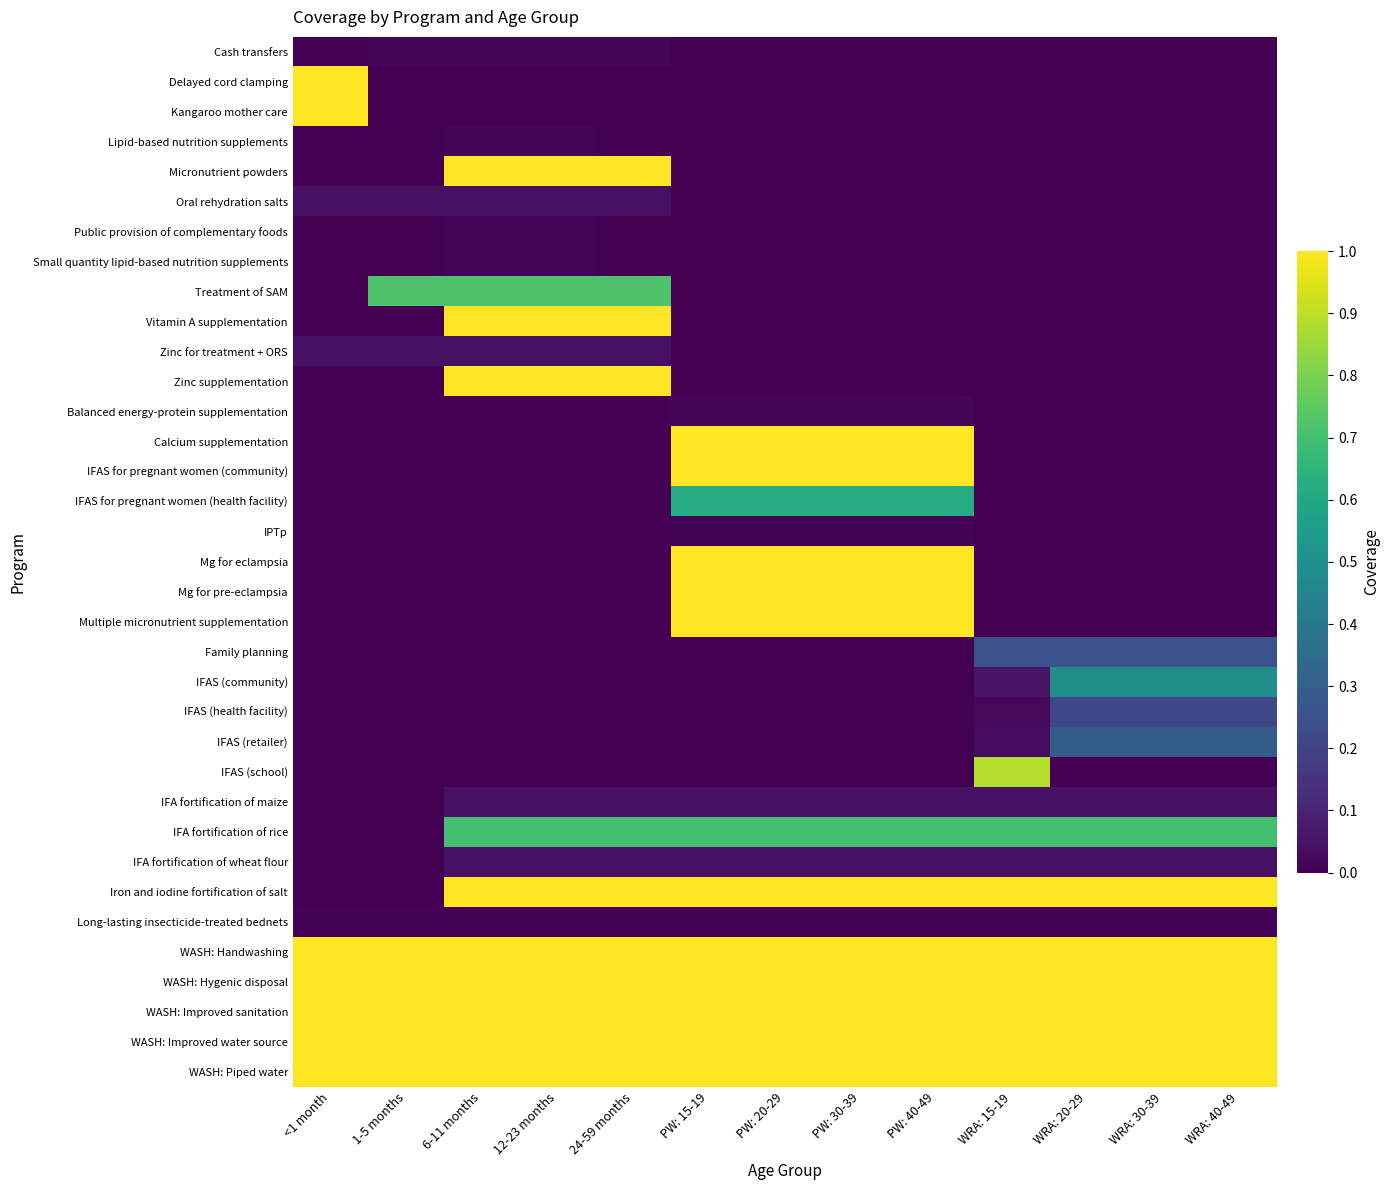

Reading left to right, what are all the values shown in this chart?

Cash transfers: <1 month=0.0	1-5 months=0.0	6-11 months=0.0	12-23 months=0.0	24-59 months=0.0	PW: 15-19=0.0	PW: 20-29=0.0	PW: 30-39=0.0	PW: 40-49=0.0	WRA: 15-19=0.0	WRA: 20-29=0.0	WRA: 30-39=0.0	WRA: 40-49=0.0
Delayed cord clamping: <1 month=1.0	1-5 months=0.0	6-11 months=0.0	12-23 months=0.0	24-59 months=0.0	PW: 15-19=0.0	PW: 20-29=0.0	PW: 30-39=0.0	PW: 40-49=0.0	WRA: 15-19=0.0	WRA: 20-29=0.0	WRA: 30-39=0.0	WRA: 40-49=0.0
Kangaroo mother care: <1 month=1.0	1-5 months=0.0	6-11 months=0.0	12-23 months=0.0	24-59 months=0.0	PW: 15-19=0.0	PW: 20-29=0.0	PW: 30-39=0.0	PW: 40-49=0.0	WRA: 15-19=0.0	WRA: 20-29=0.0	WRA: 30-39=0.0	WRA: 40-49=0.0
Lipid-based nutrition supplements: <1 month=0.0	1-5 months=0.0	6-11 months=0.0	12-23 months=0.0	24-59 months=0.0	PW: 15-19=0.0	PW: 20-29=0.0	PW: 30-39=0.0	PW: 40-49=0.0	WRA: 15-19=0.0	WRA: 20-29=0.0	WRA: 30-39=0.0	WRA: 40-49=0.0
Micronutrient powders: <1 month=0.0	1-5 months=0.0	6-11 months=1.0	12-23 months=1.0	24-59 months=1.0	PW: 15-19=0.0	PW: 20-29=0.0	PW: 30-39=0.0	PW: 40-49=0.0	WRA: 15-19=0.0	WRA: 20-29=0.0	WRA: 30-39=0.0	WRA: 40-49=0.0
Oral rehydration salts: <1 month=0.0	1-5 months=0.0	6-11 months=0.0	12-23 months=0.0	24-59 months=0.0	PW: 15-19=0.0	PW: 20-29=0.0	PW: 30-39=0.0	PW: 40-49=0.0	WRA: 15-19=0.0	WRA: 20-29=0.0	WRA: 30-39=0.0	WRA: 40-49=0.0
Public provision of complementary foods: <1 month=0.0	1-5 months=0.0	6-11 months=0.0	12-23 months=0.0	24-59 months=0.0	PW: 15-19=0.0	PW: 20-29=0.0	PW: 30-39=0.0	PW: 40-49=0.0	WRA: 15-19=0.0	WRA: 20-29=0.0	WRA: 30-39=0.0	WRA: 40-49=0.0
Small quantity lipid-based nutrition supplements: <1 month=0.0	1-5 months=0.0	6-11 months=0.0	12-23 months=0.0	24-59 months=0.0	PW: 15-19=0.0	PW: 20-29=0.0	PW: 30-39=0.0	PW: 40-49=0.0	WRA: 15-19=0.0	WRA: 20-29=0.0	WRA: 30-39=0.0	WRA: 40-49=0.0
Treatment of SAM: <1 month=0.0	1-5 months=0.7	6-11 months=0.7	12-23 months=0.7	24-59 months=0.7	PW: 15-19=0.0	PW: 20-29=0.0	PW: 30-39=0.0	PW: 40-49=0.0	WRA: 15-19=0.0	WRA: 20-29=0.0	WRA: 30-39=0.0	WRA: 40-49=0.0
Vitamin A supplementation: <1 month=0.0	1-5 months=0.0	6-11 months=1.0	12-23 months=1.0	24-59 months=1.0	PW: 15-19=0.0	PW: 20-29=0.0	PW: 30-39=0.0	PW: 40-49=0.0	WRA: 15-19=0.0	WRA: 20-29=0.0	WRA: 30-39=0.0	WRA: 40-49=0.0
Zinc for treatment + ORS: <1 month=0.0	1-5 months=0.0	6-11 months=0.0	12-23 months=0.0	24-59 months=0.0	PW: 15-19=0.0	PW: 20-29=0.0	PW: 30-39=0.0	PW: 40-49=0.0	WRA: 15-19=0.0	WRA: 20-29=0.0	WRA: 30-39=0.0	WRA: 40-49=0.0
Zinc supplementation: <1 month=0.0	1-5 months=0.0	6-11 months=1.0	12-23 months=1.0	24-59 months=1.0	PW: 15-19=0.0	PW: 20-29=0.0	PW: 30-39=0.0	PW: 40-49=0.0	WRA: 15-19=0.0	WRA: 20-29=0.0	WRA: 30-39=0.0	WRA: 40-49=0.0
Balanced energy-protein supplementation: <1 month=0.0	1-5 months=0.0	6-11 months=0.0	12-23 months=0.0	24-59 months=0.0	PW: 15-19=0.0	PW: 20-29=0.0	PW: 30-39=0.0	PW: 40-49=0.0	WRA: 15-19=0.0	WRA: 20-29=0.0	WRA: 30-39=0.0	WRA: 40-49=0.0
Calcium supplementation: <1 month=0.0	1-5 months=0.0	6-11 months=0.0	12-23 months=0.0	24-59 months=0.0	PW: 15-19=1.0	PW: 20-29=1.0	PW: 30-39=1.0	PW: 40-49=1.0	WRA: 15-19=0.0	WRA: 20-29=0.0	WRA: 30-39=0.0	WRA: 40-49=0.0
IFAS for pregnant women (community): <1 month=0.0	1-5 months=0.0	6-11 months=0.0	12-23 months=0.0	24-59 months=0.0	PW: 15-19=1.0	PW: 20-29=1.0	PW: 30-39=1.0	PW: 40-49=1.0	WRA: 15-19=0.0	WRA: 20-29=0.0	WRA: 30-39=0.0	WRA: 40-49=0.0
IFAS for pregnant women (health facility): <1 month=0.0	1-5 months=0.0	6-11 months=0.0	12-23 months=0.0	24-59 months=0.0	PW: 15-19=0.6	PW: 20-29=0.6	PW: 30-39=0.6	PW: 40-49=0.6	WRA: 15-19=0.0	WRA: 20-29=0.0	WRA: 30-39=0.0	WRA: 40-49=0.0
IPTp: <1 month=0.0	1-5 months=0.0	6-11 months=0.0	12-23 months=0.0	24-59 months=0.0	PW: 15-19=0.0	PW: 20-29=0.0	PW: 30-39=0.0	PW: 40-49=0.0	WRA: 15-19=0.0	WRA: 20-29=0.0	WRA: 30-39=0.0	WRA: 40-49=0.0
Mg for eclampsia: <1 month=0.0	1-5 months=0.0	6-11 months=0.0	12-23 months=0.0	24-59 months=0.0	PW: 15-19=1.0	PW: 20-29=1.0	PW: 30-39=1.0	PW: 40-49=1.0	WRA: 15-19=0.0	WRA: 20-29=0.0	WRA: 30-39=0.0	WRA: 40-49=0.0
Mg for pre-eclampsia: <1 month=0.0	1-5 months=0.0	6-11 months=0.0	12-23 months=0.0	24-59 months=0.0	PW: 15-19=1.0	PW: 20-29=1.0	PW: 30-39=1.0	PW: 40-49=1.0	WRA: 15-19=0.0	WRA: 20-29=0.0	WRA: 30-39=0.0	WRA: 40-49=0.0
Multiple micronutrient supplementation: <1 month=0.0	1-5 months=0.0	6-11 months=0.0	12-23 months=0.0	24-59 months=0.0	PW: 15-19=1.0	PW: 20-29=1.0	PW: 30-39=1.0	PW: 40-49=1.0	WRA: 15-19=0.0	WRA: 20-29=0.0	WRA: 30-39=0.0	WRA: 40-49=0.0
Family planning: <1 month=0.0	1-5 months=0.0	6-11 months=0.0	12-23 months=0.0	24-59 months=0.0	PW: 15-19=0.0	PW: 20-29=0.0	PW: 30-39=0.0	PW: 40-49=0.0	WRA: 15-19=0.2	WRA: 20-29=0.2	WRA: 30-39=0.2	WRA: 40-49=0.2
IFAS (community): <1 month=0.0	1-5 months=0.0	6-11 months=0.0	12-23 months=0.0	24-59 months=0.0	PW: 15-19=0.0	PW: 20-29=0.0	PW: 30-39=0.0	PW: 40-49=0.0	WRA: 15-19=0.1	WRA: 20-29=0.5	WRA: 30-39=0.5	WRA: 40-49=0.5
IFAS (health facility): <1 month=0.0	1-5 months=0.0	6-11 months=0.0	12-23 months=0.0	24-59 months=0.0	PW: 15-19=0.0	PW: 20-29=0.0	PW: 30-39=0.0	PW: 40-49=0.0	WRA: 15-19=0.0	WRA: 20-29=0.2	WRA: 30-39=0.2	WRA: 40-49=0.2
IFAS (retailer): <1 month=0.0	1-5 months=0.0	6-11 months=0.0	12-23 months=0.0	24-59 months=0.0	PW: 15-19=0.0	PW: 20-29=0.0	PW: 30-39=0.0	PW: 40-49=0.0	WRA: 15-19=0.0	WRA: 20-29=0.3	WRA: 30-39=0.3	WRA: 40-49=0.3
IFAS (school): <1 month=0.0	1-5 months=0.0	6-11 months=0.0	12-23 months=0.0	24-59 months=0.0	PW: 15-19=0.0	PW: 20-29=0.0	PW: 30-39=0.0	PW: 40-49=0.0	WRA: 15-19=0.9	WRA: 20-29=0.0	WRA: 30-39=0.0	WRA: 40-49=0.0
IFA fortification of maize: <1 month=0.0	1-5 months=0.0	6-11 months=0.1	12-23 months=0.1	24-59 months=0.1	PW: 15-19=0.1	PW: 20-29=0.1	PW: 30-39=0.1	PW: 40-49=0.1	WRA: 15-19=0.1	WRA: 20-29=0.1	WRA: 30-39=0.1	WRA: 40-49=0.1
IFA fortification of rice: <1 month=0.0	1-5 months=0.0	6-11 months=0.7	12-23 months=0.7	24-59 months=0.7	PW: 15-19=0.7	PW: 20-29=0.7	PW: 30-39=0.7	PW: 40-49=0.7	WRA: 15-19=0.7	WRA: 20-29=0.7	WRA: 30-39=0.7	WRA: 40-49=0.7
IFA fortification of wheat flour: <1 month=0.0	1-5 months=0.0	6-11 months=0.1	12-23 months=0.1	24-59 months=0.1	PW: 15-19=0.1	PW: 20-29=0.1	PW: 30-39=0.1	PW: 40-49=0.1	WRA: 15-19=0.1	WRA: 20-29=0.1	WRA: 30-39=0.1	WRA: 40-49=0.1
Iron and iodine fortification of salt: <1 month=0.0	1-5 months=0.0	6-11 months=1.0	12-23 months=1.0	24-59 months=1.0	PW: 15-19=1.0	PW: 20-29=1.0	PW: 30-39=1.0	PW: 40-49=1.0	WRA: 15-19=1.0	WRA: 20-29=1.0	WRA: 30-39=1.0	WRA: 40-49=1.0
Long-lasting insecticide-treated bednets: <1 month=0.0	1-5 months=0.0	6-11 months=0.0	12-23 months=0.0	24-59 months=0.0	PW: 15-19=0.0	PW: 20-29=0.0	PW: 30-39=0.0	PW: 40-49=0.0	WRA: 15-19=0.0	WRA: 20-29=0.0	WRA: 30-39=0.0	WRA: 40-49=0.0
WASH: Handwashing: <1 month=1.0	1-5 months=1.0	6-11 months=1.0	12-23 months=1.0	24-59 months=1.0	PW: 15-19=1.0	PW: 20-29=1.0	PW: 30-39=1.0	PW: 40-49=1.0	WRA: 15-19=1.0	WRA: 20-29=1.0	WRA: 30-39=1.0	WRA: 40-49=1.0
WASH: Hygenic disposal: <1 month=1.0	1-5 months=1.0	6-11 months=1.0	12-23 months=1.0	24-59 months=1.0	PW: 15-19=1.0	PW: 20-29=1.0	PW: 30-39=1.0	PW: 40-49=1.0	WRA: 15-19=1.0	WRA: 20-29=1.0	WRA: 30-39=1.0	WRA: 40-49=1.0
WASH: Improved sanitation: <1 month=1.0	1-5 months=1.0	6-11 months=1.0	12-23 months=1.0	24-59 months=1.0	PW: 15-19=1.0	PW: 20-29=1.0	PW: 30-39=1.0	PW: 40-49=1.0	WRA: 15-19=1.0	WRA: 20-29=1.0	WRA: 30-39=1.0	WRA: 40-49=1.0
WASH: Improved water source: <1 month=1.0	1-5 months=1.0	6-11 months=1.0	12-23 months=1.0	24-59 months=1.0	PW: 15-19=1.0	PW: 20-29=1.0	PW: 30-39=1.0	PW: 40-49=1.0	WRA: 15-19=1.0	WRA: 20-29=1.0	WRA: 30-39=1.0	WRA: 40-49=1.0
WASH: Piped water: <1 month=1.0	1-5 months=1.0	6-11 months=1.0	12-23 months=1.0	24-59 months=1.0	PW: 15-19=1.0	PW: 20-29=1.0	PW: 30-39=1.0	PW: 40-49=1.0	WRA: 15-19=1.0	WRA: 20-29=1.0	WRA: 30-39=1.0	WRA: 40-49=1.0